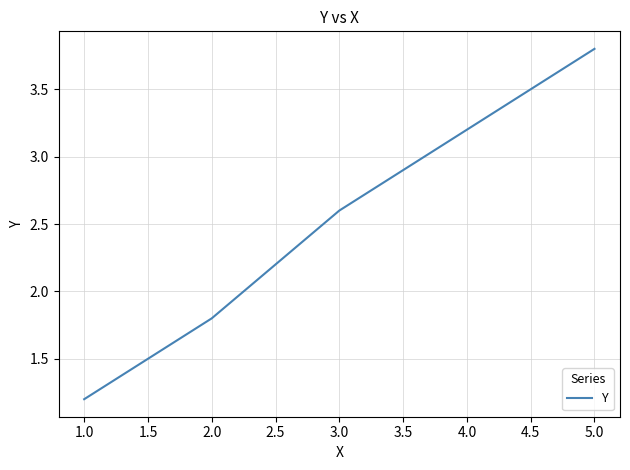

What value does the data have at 2.0?

1.8